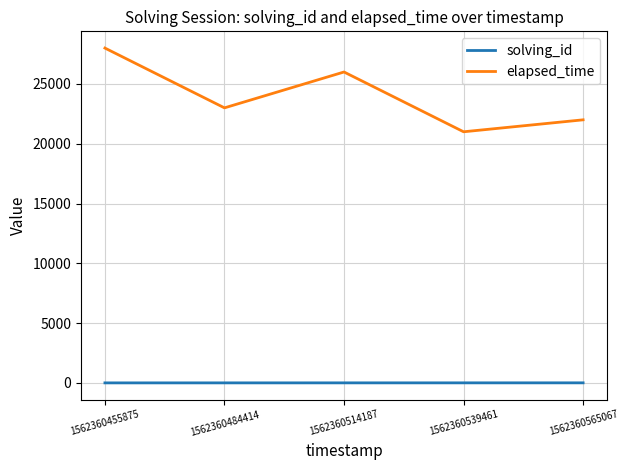

What is the difference between the highest and lowest values at 1562360455875?

27999